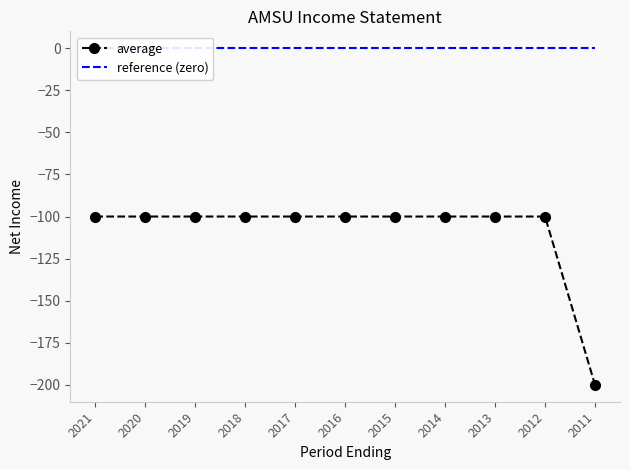

Which label corresponds to the smallest value in the chart?

2011